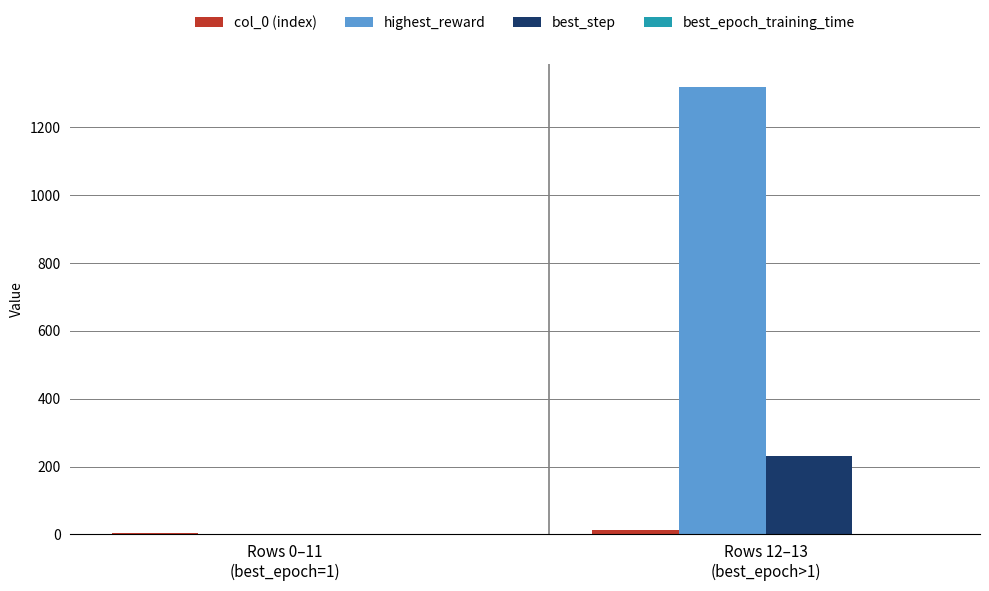

What is the greatest value displayed?

1320.0